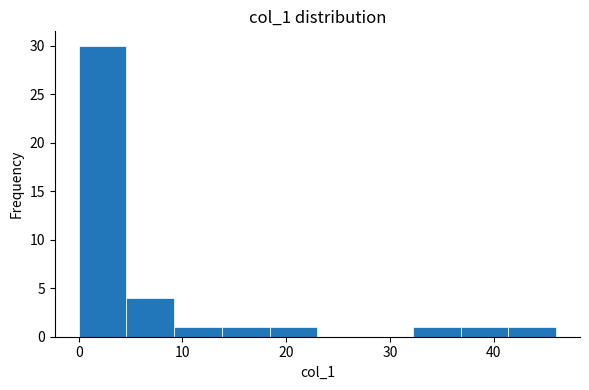

How tall is the bar that spans 4.6 to 9.2 on the x-axis? Neither the bar edges nor the heights are printed on the chart, so give them approximately, as read against the axes.

4